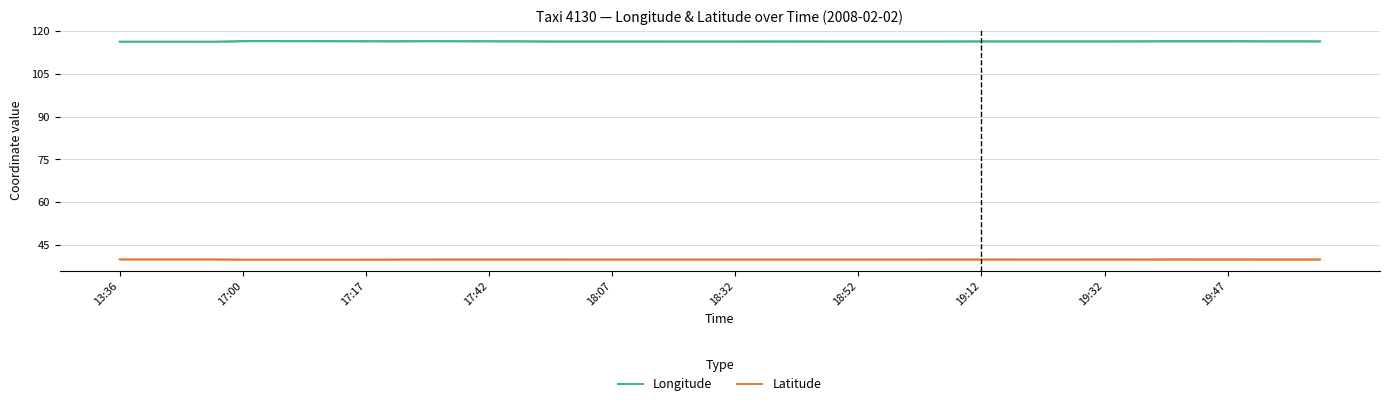

True or false: Longitude has a value of 116.5 at 17:17.

True